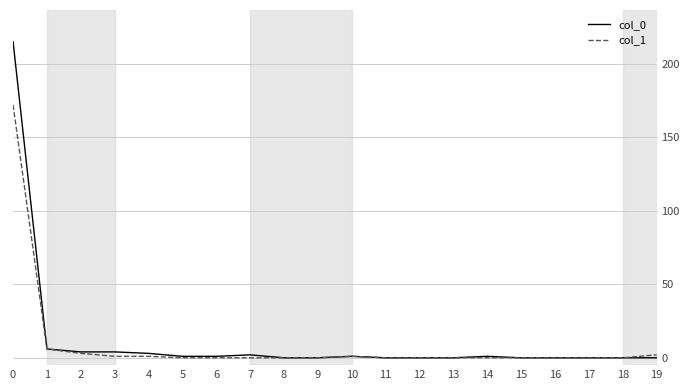

List the series in order of their peak value, highest first.

col_0, col_1